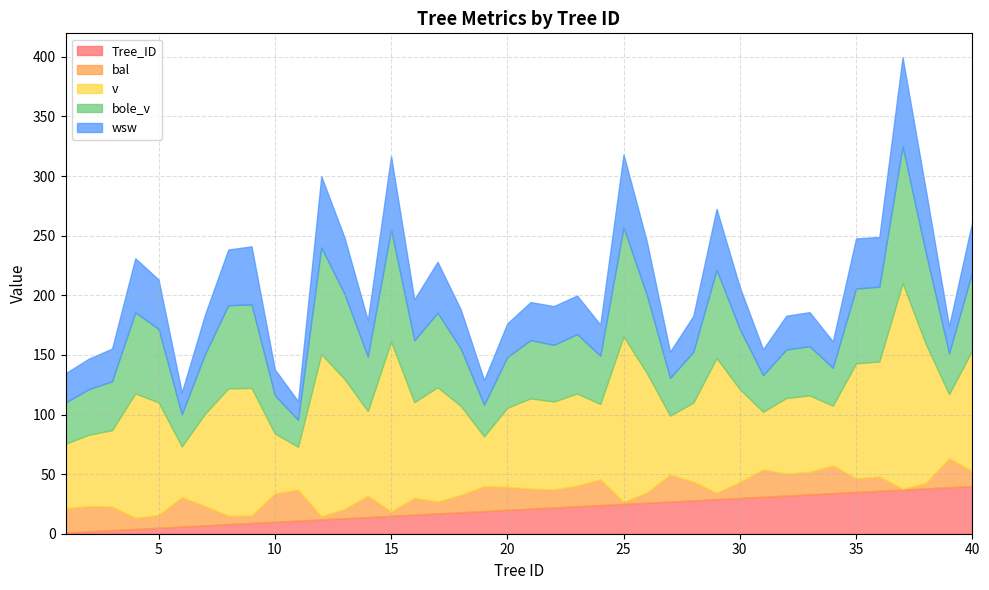

Is it true that bal equals 2.7 at 12?

True